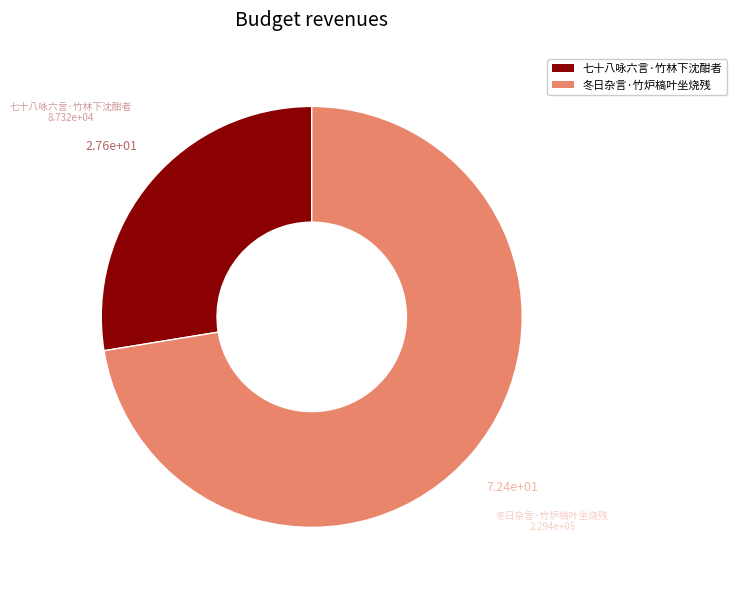

Combined, do 冬日杂言·竹炉槁叶坐烧残 and 七十八咏六言·竹林下沈酣者 account for over 50%?

Yes